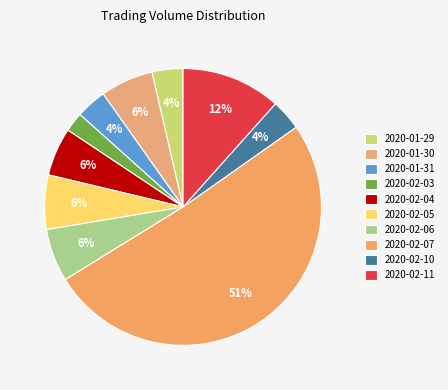

Is the sum of 2020-02-06 and 2020-01-31 greater than half?

No